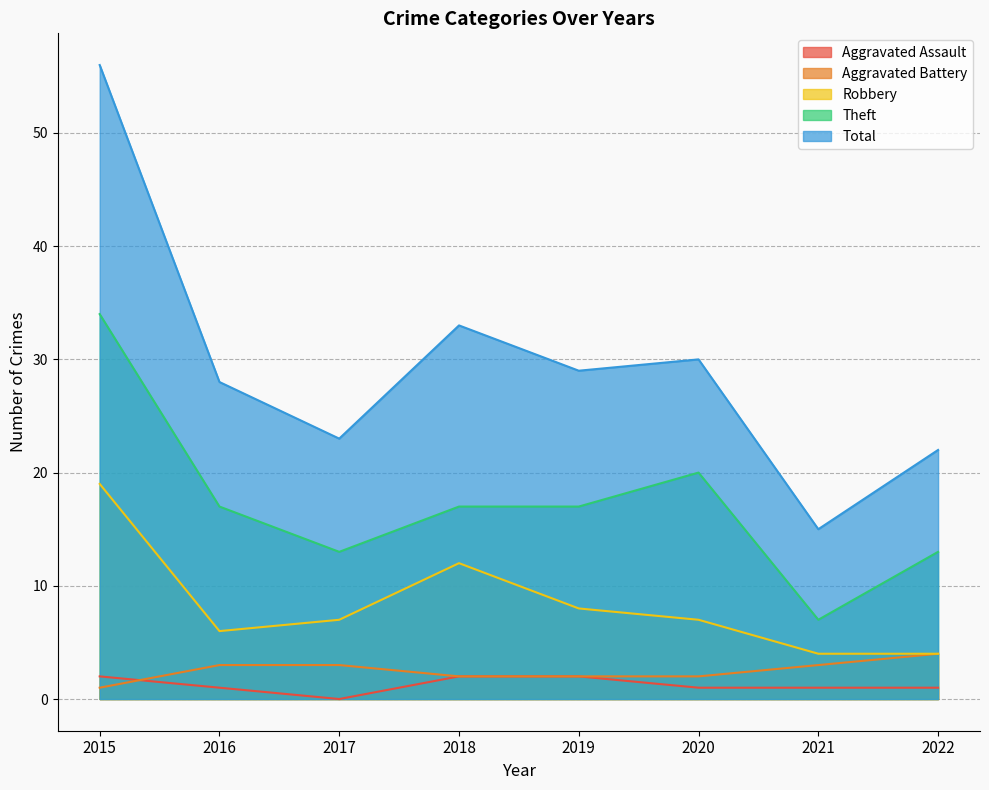

True or false: Robbery and Aggravated Assault cross at least once.

False